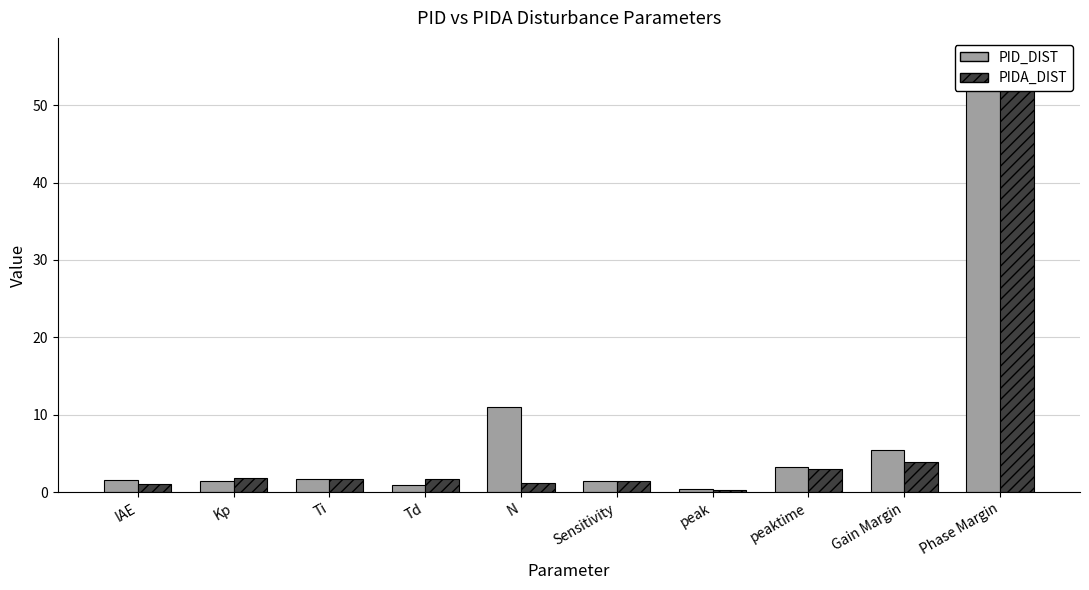

What is the minimum value for PIDA_DIST?

0.3